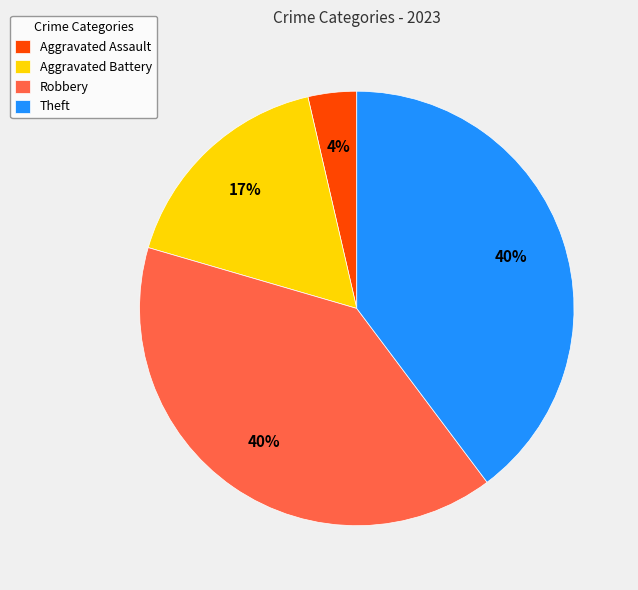

True or false: Theft accounts for 40% of the total.

True